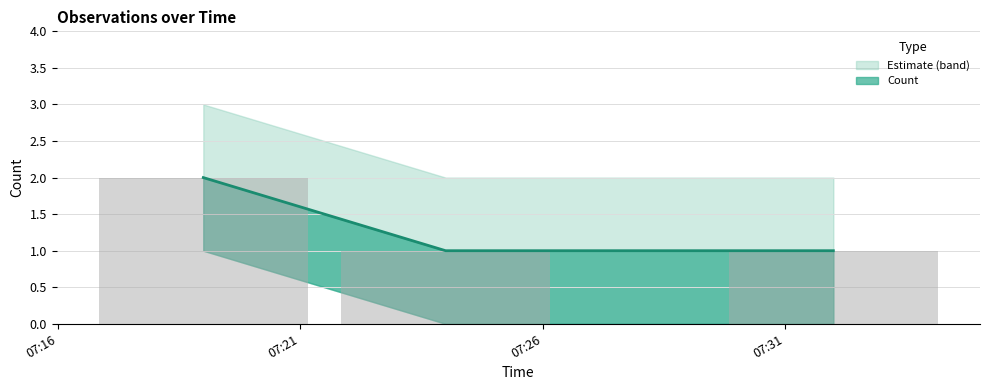

What is the ratio of the value at 07:31 to the value at 07:26?

1.0